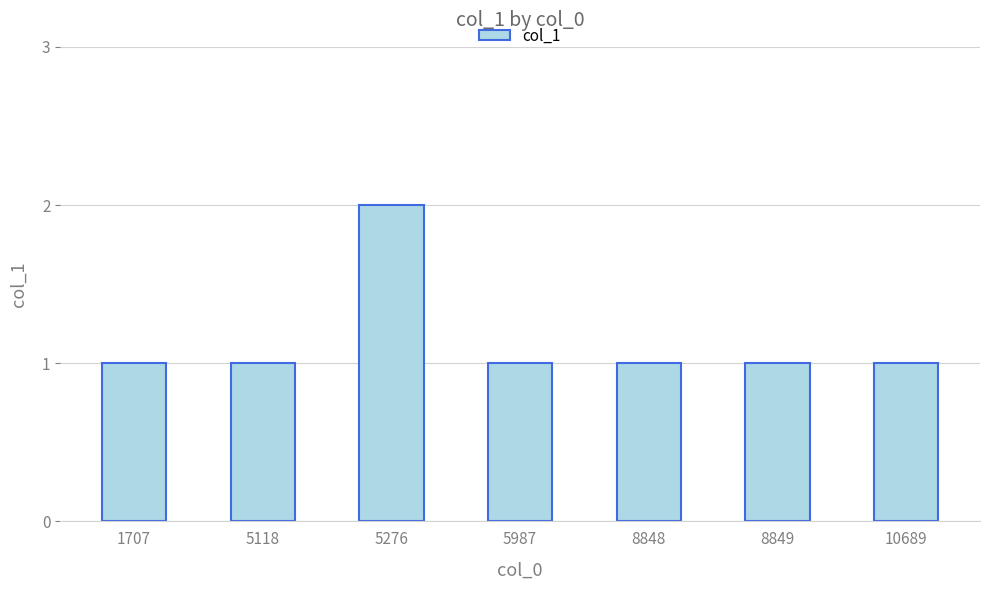

Reading left to right, list all the values displayed in this chart.

1707=1	5118=1	5276=2	5987=1	8848=1	8849=1	10689=1